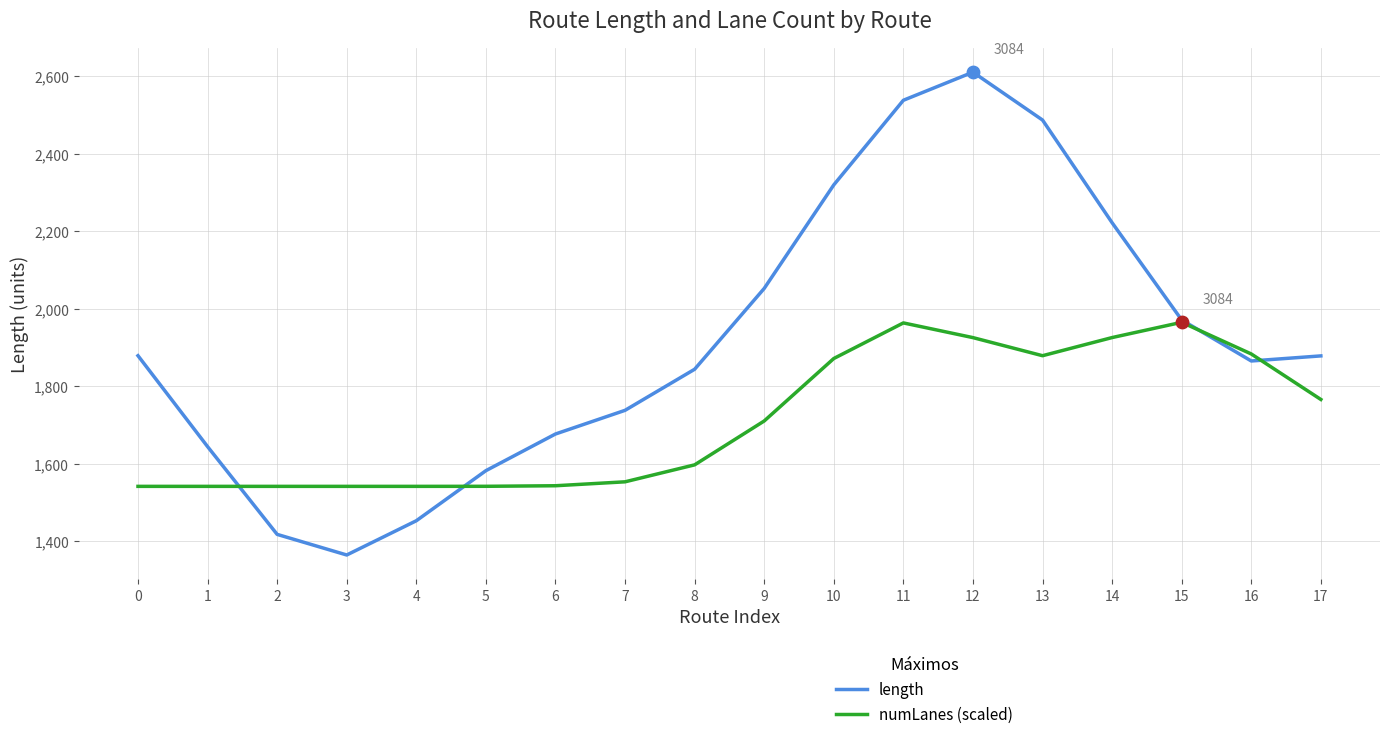

What are all the series names shown in the legend?

length, numLanes (scaled)